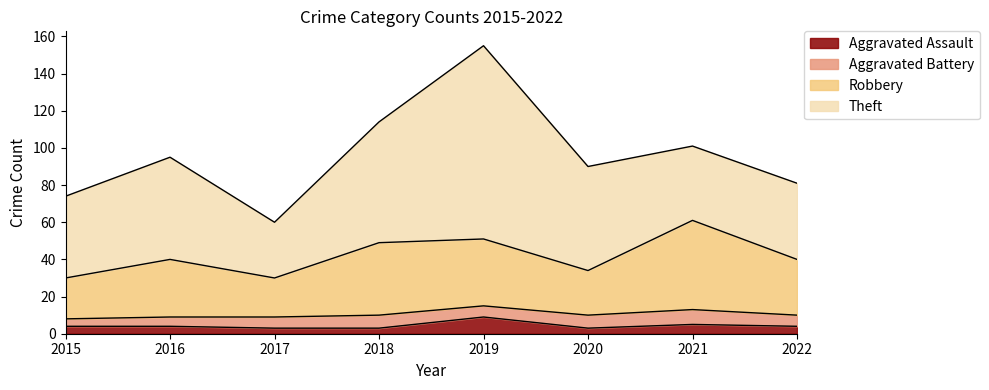

What is the total value across all series at 2015?

74